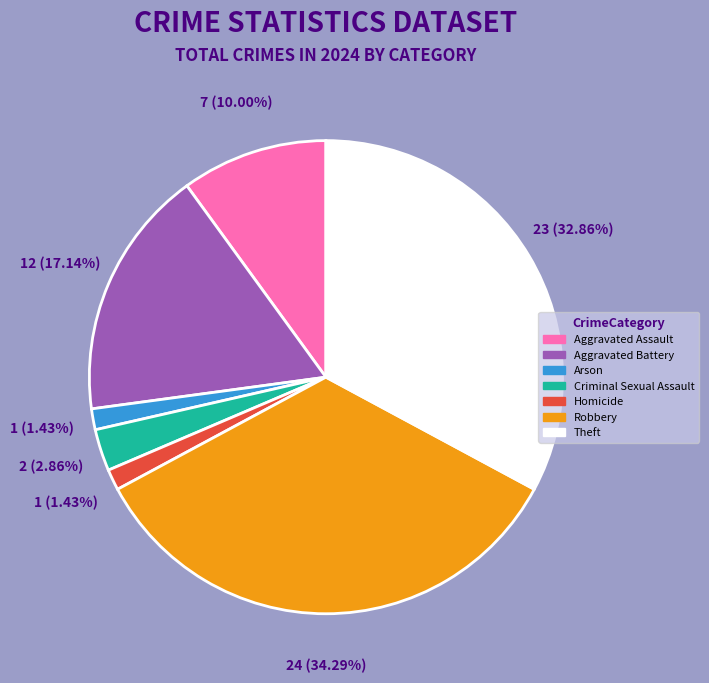

To the nearest percent, what is the difference between the Criminal Sexual Assault and Aggravated Assault slice percentages?

7%